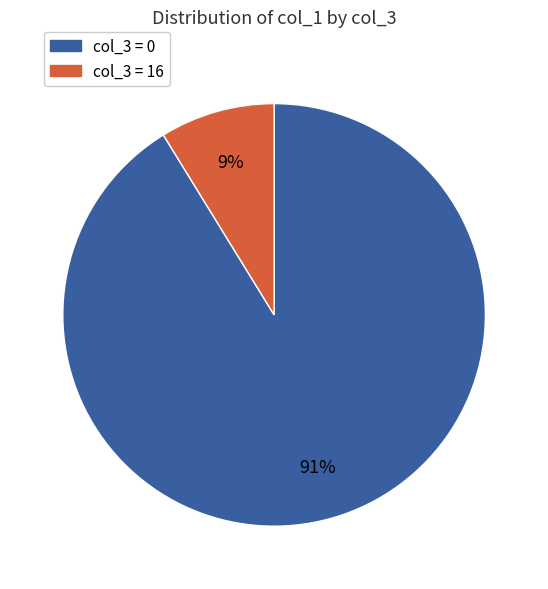

Is there a majority slice in this chart?

Yes